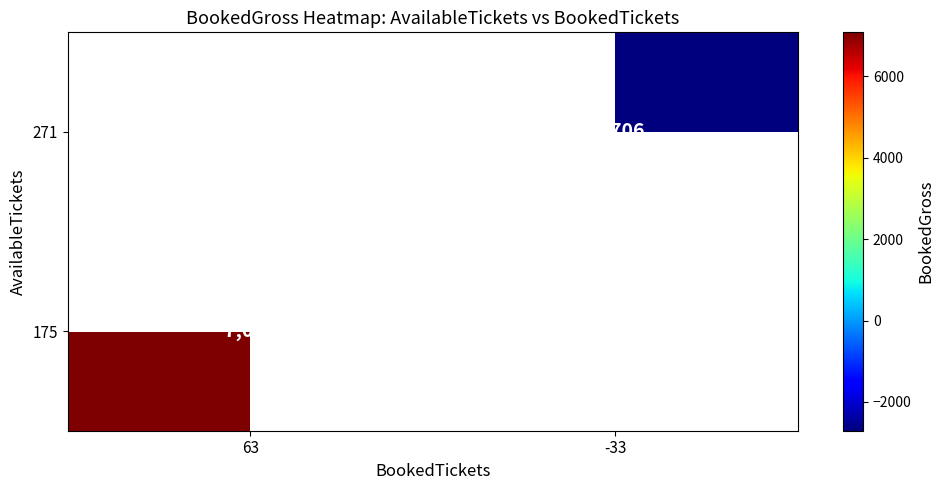

Is the value of 271 at -33 greater than the value of 175 at 63?

No